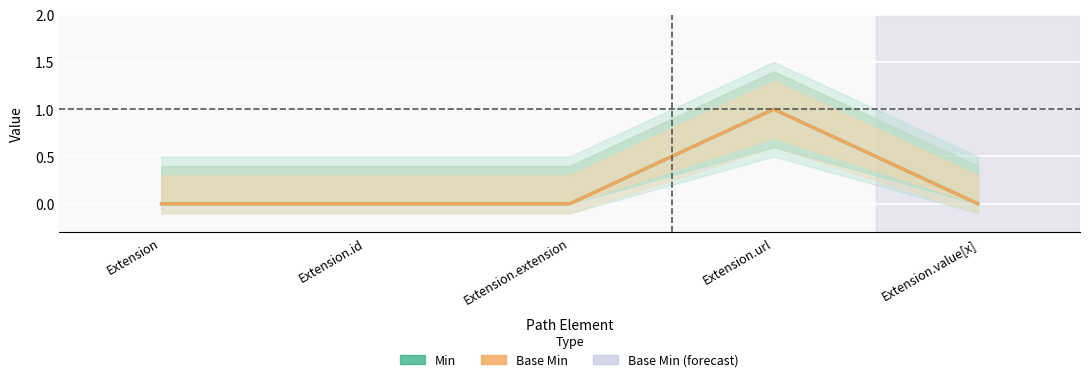

True or false: Min and Base Min intersect in this chart.

False